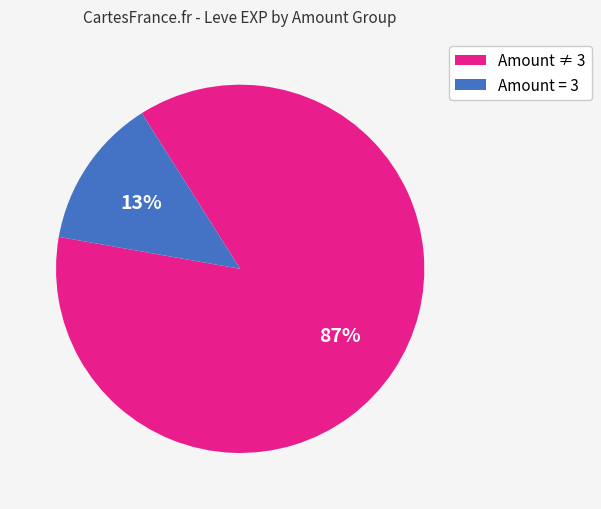

To the nearest percent, what is the average slice percentage?

50%